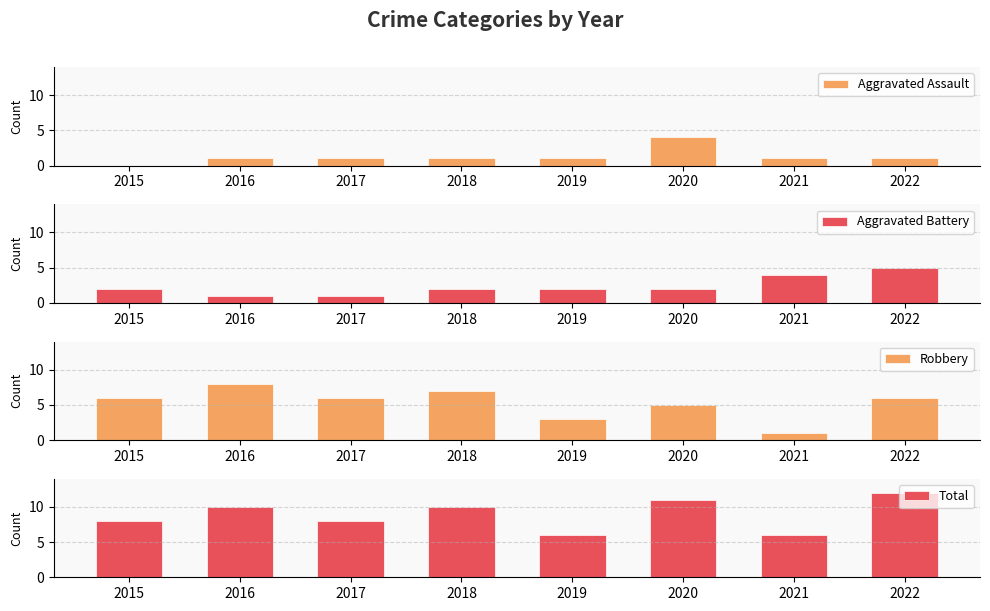

Count the Robbery values in the range 5 to 7.

5